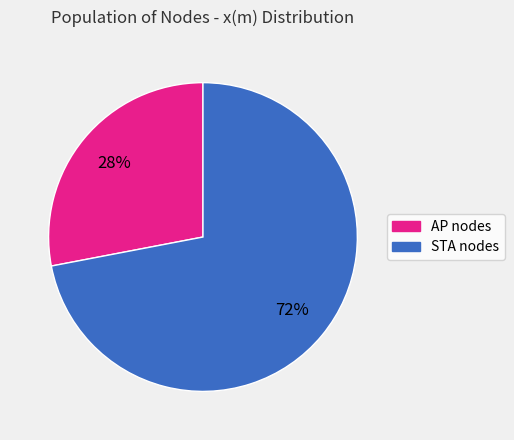

Is there any slice that represents more than half of the pie?

Yes